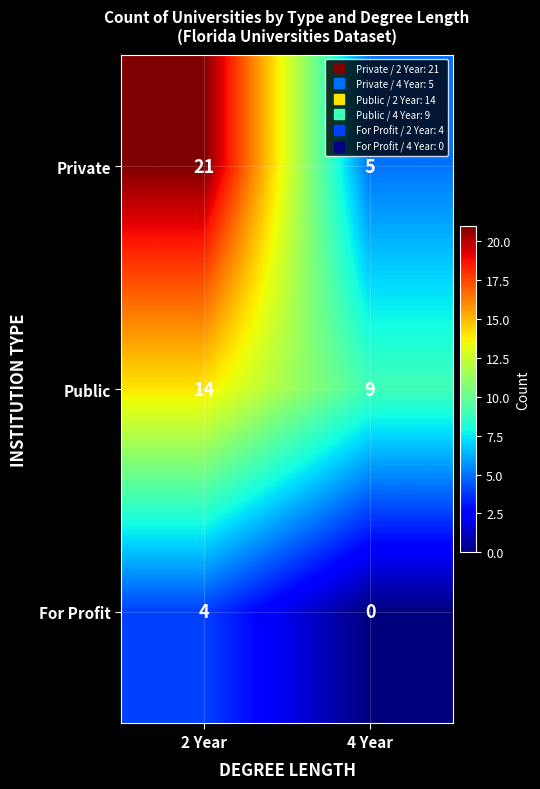

At how many categories does at least one series exceed 2?

2